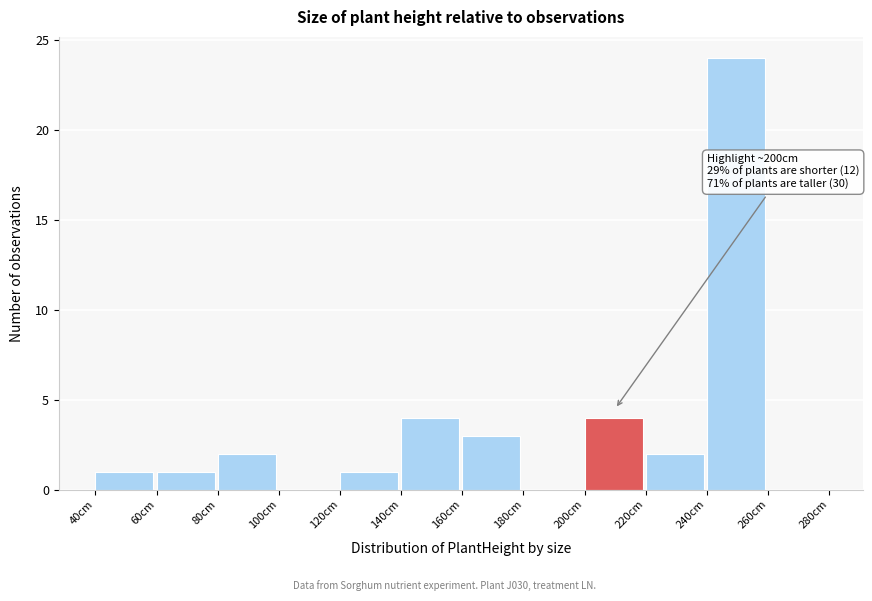

Which range on the x-axis has the tallest bar?

240 to 260